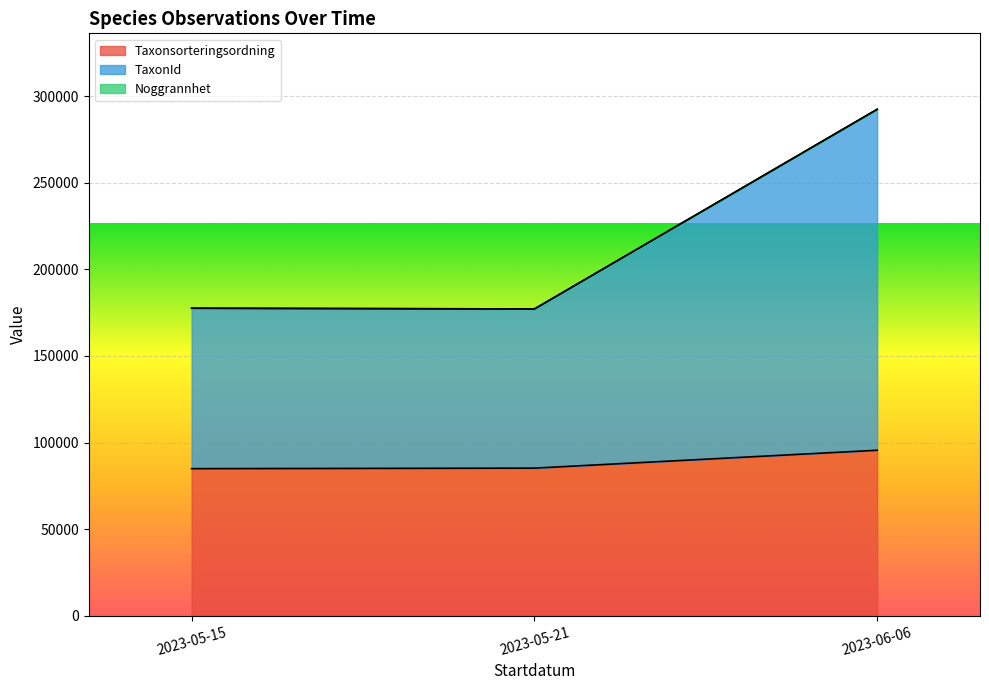

Read the Noggrannhet value at 2023-06-06, to the nearest 10.

20